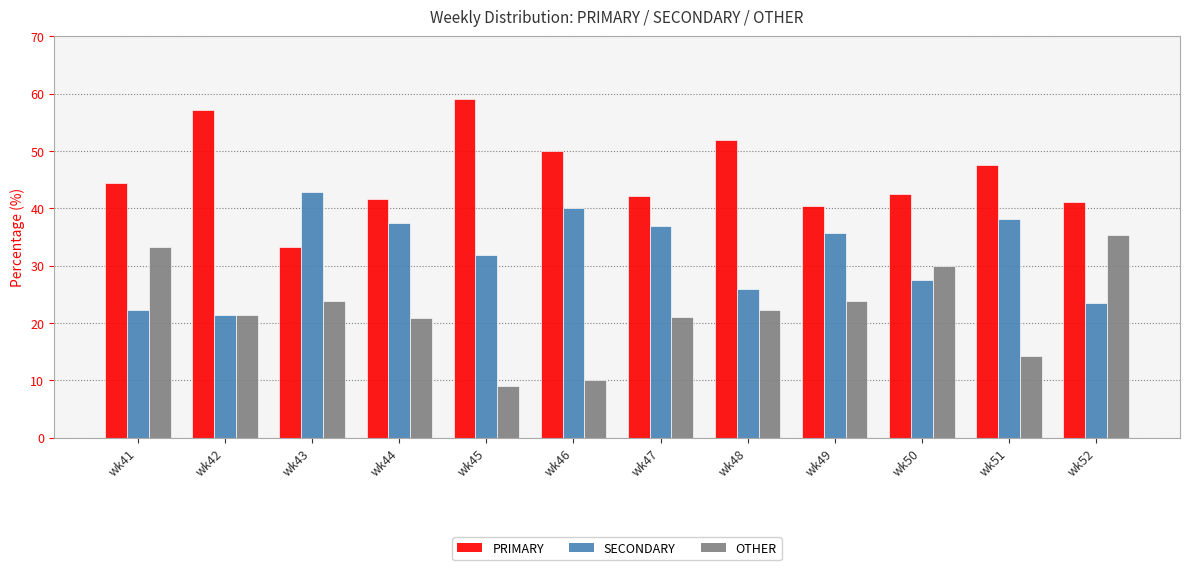

Are the bars grouped side by side (vs. stacked)?

Yes